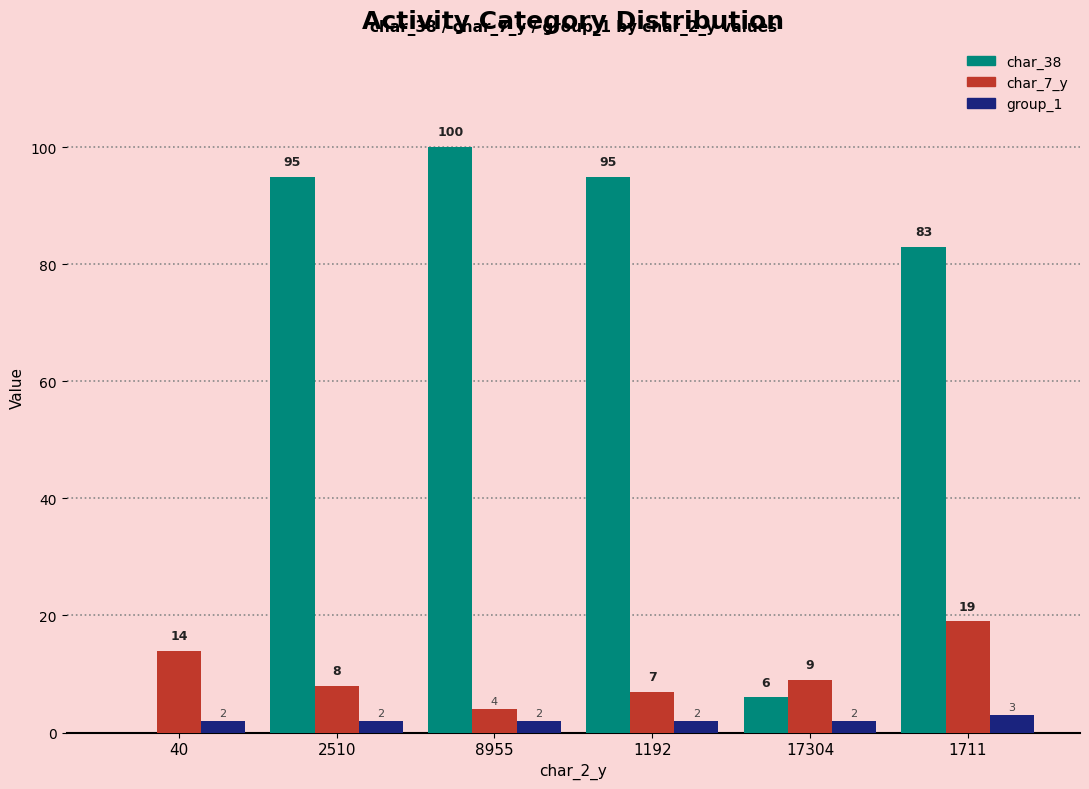

Is it true that char_38 equals 48 at 1192?

False